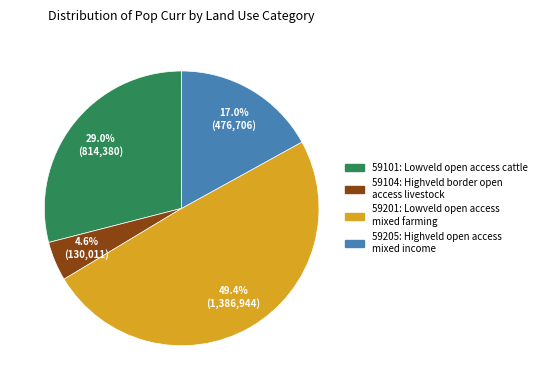

Which category has the smallest portion of the pie?

59104: Highveld border open access livestock